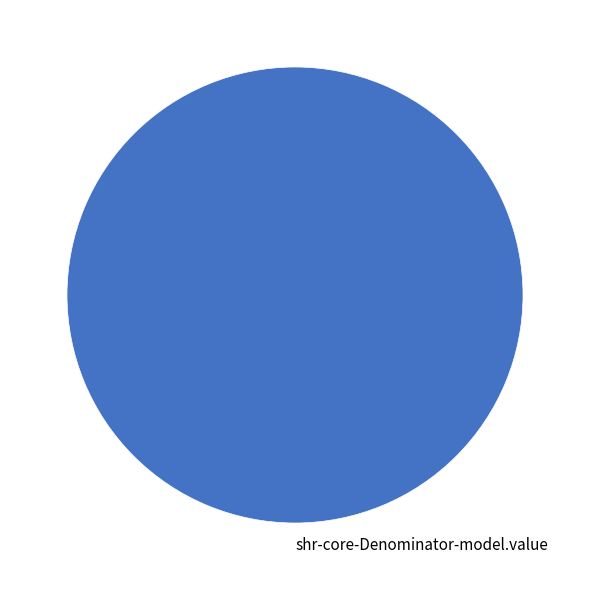

Rank the categories by value from highest to lowest.

shr-core-Denominator-model.value